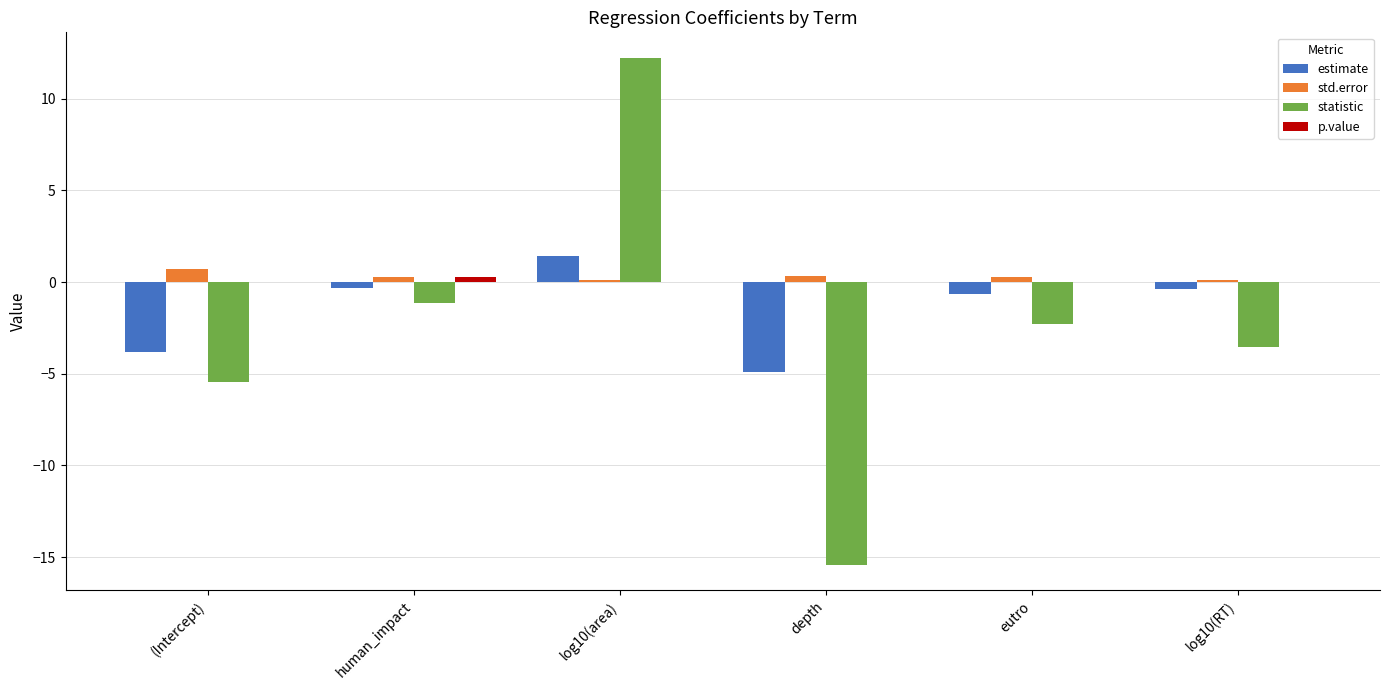

Is the value of estimate at log10(RT) greater than the value of std.error at eutro?

No